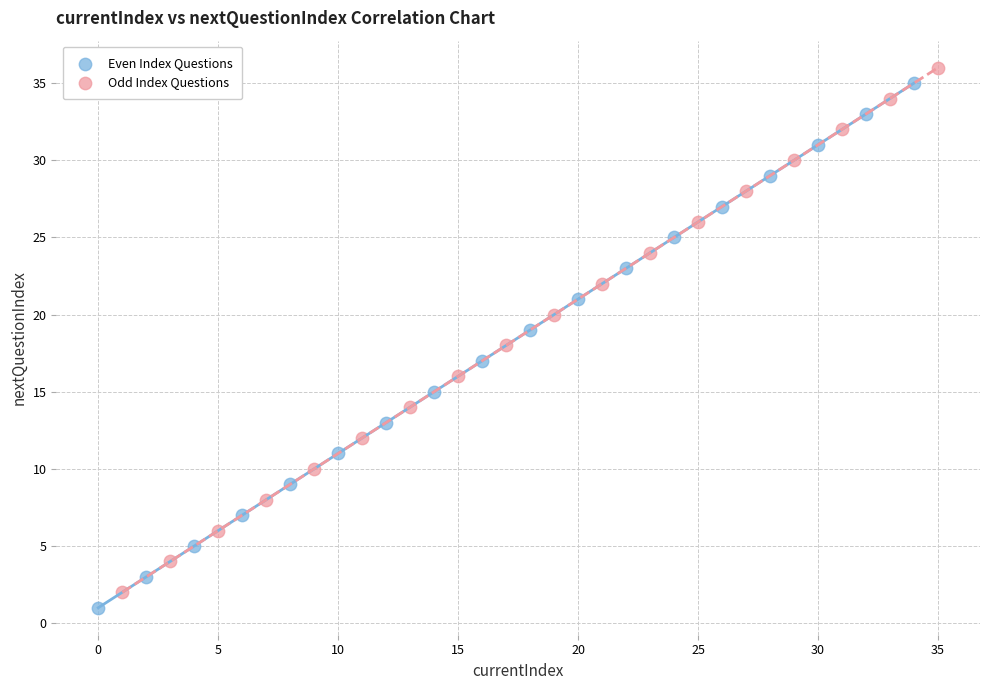

Which series reaches the maximum Y coordinate?

Odd Index Questions